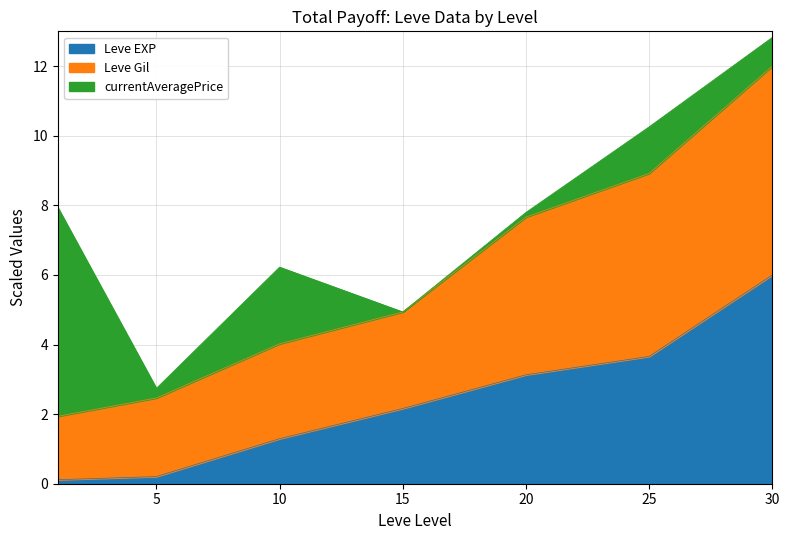

What is the total value across all series at 10?

6.2